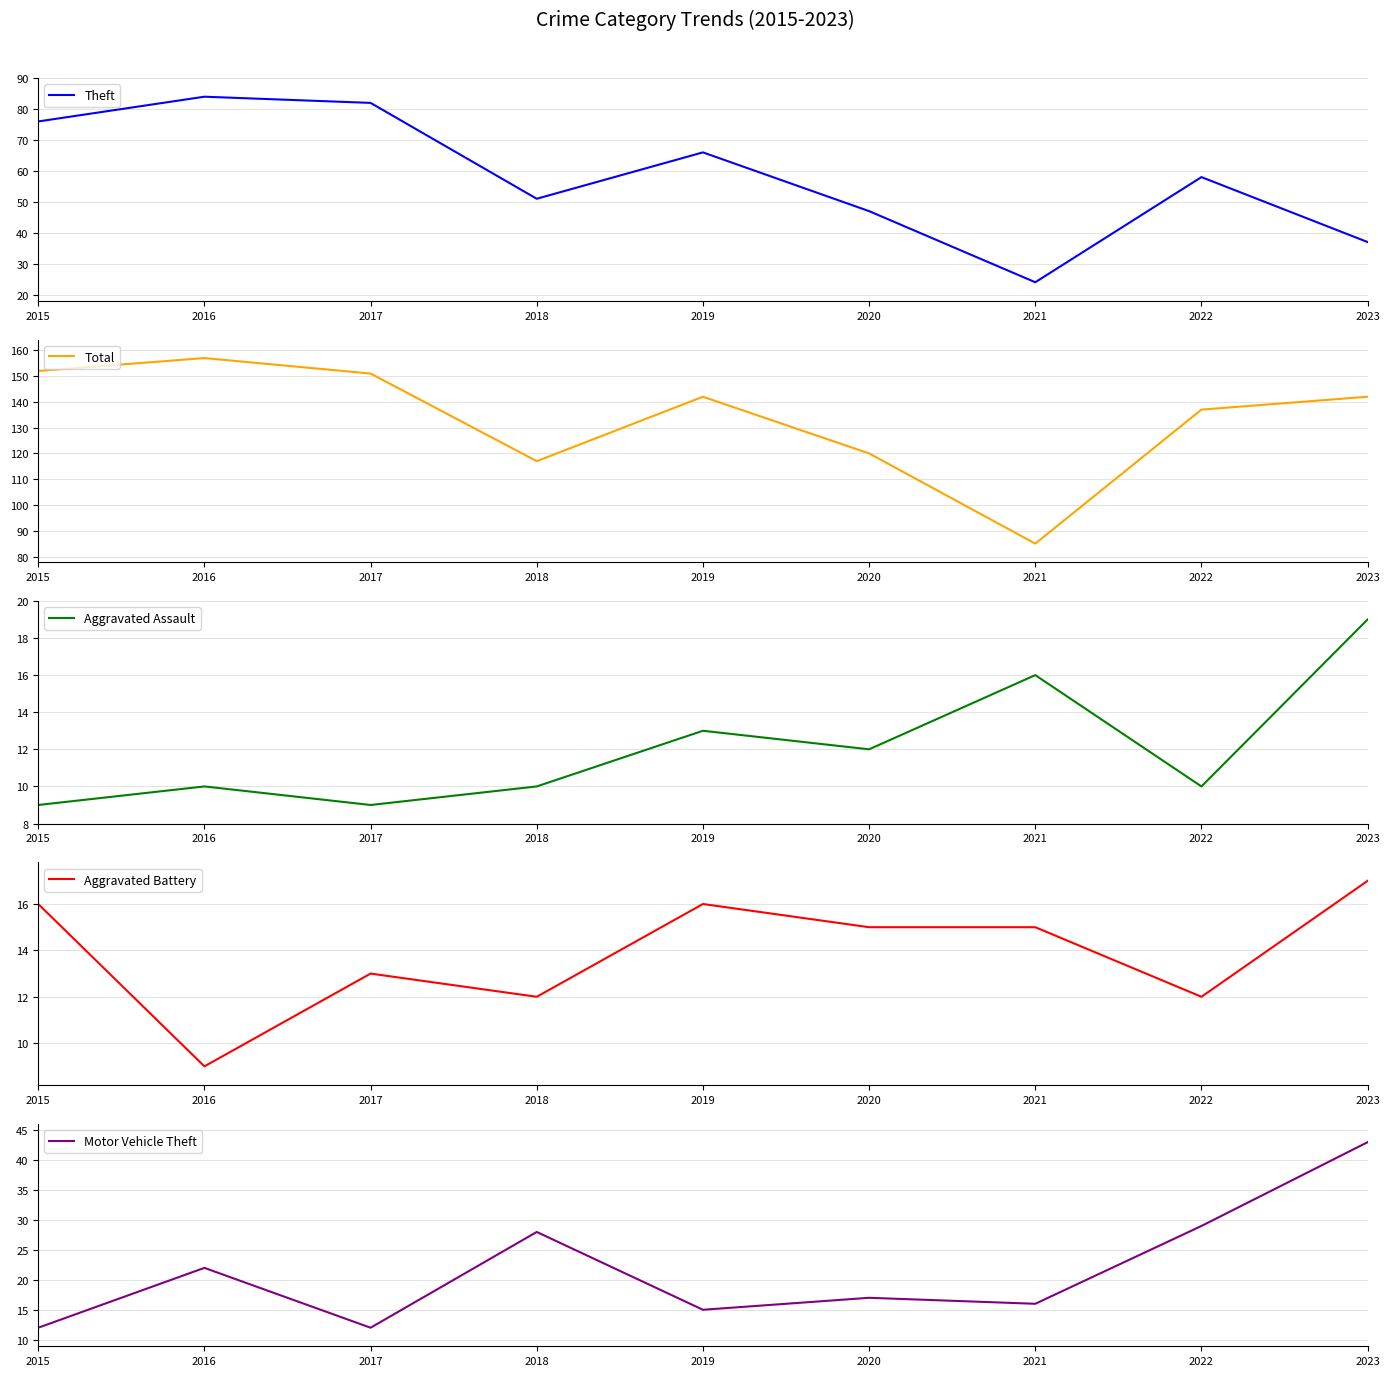

Reading left to right, transcribe all the data shown in this chart.

Theft: 76	84	82	51	66	47	24	58	37
Total: 152	157	151	117	142	120	85	137	142
Aggravated Assault: 9	10	9	10	13	12	16	10	19
Aggravated Battery: 16	9	13	12	16	15	15	12	17
Motor Vehicle Theft: 12	22	12	28	15	17	16	29	43